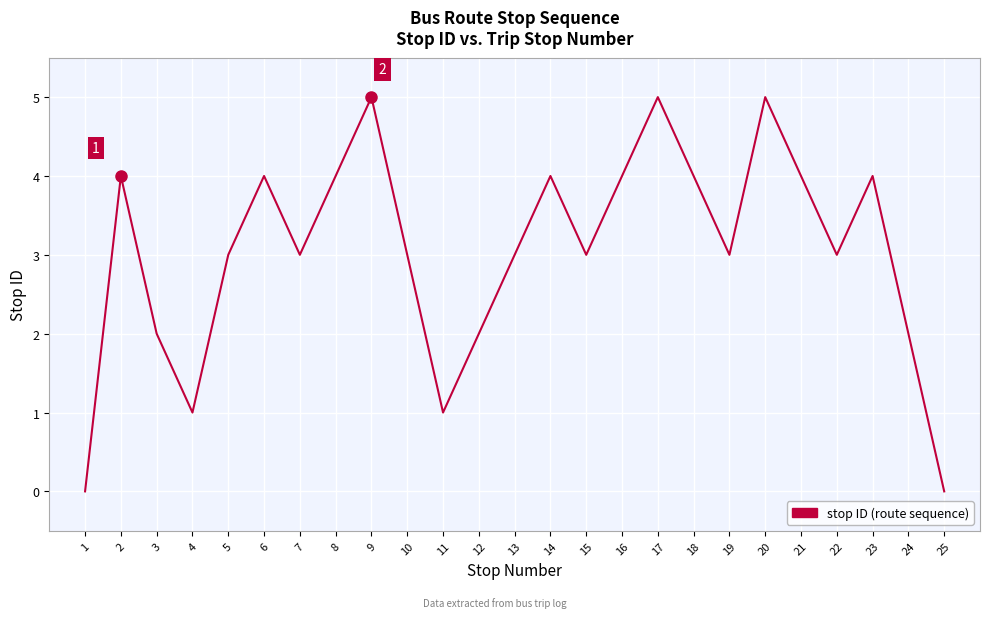

Count the number of categories in the chart.

25